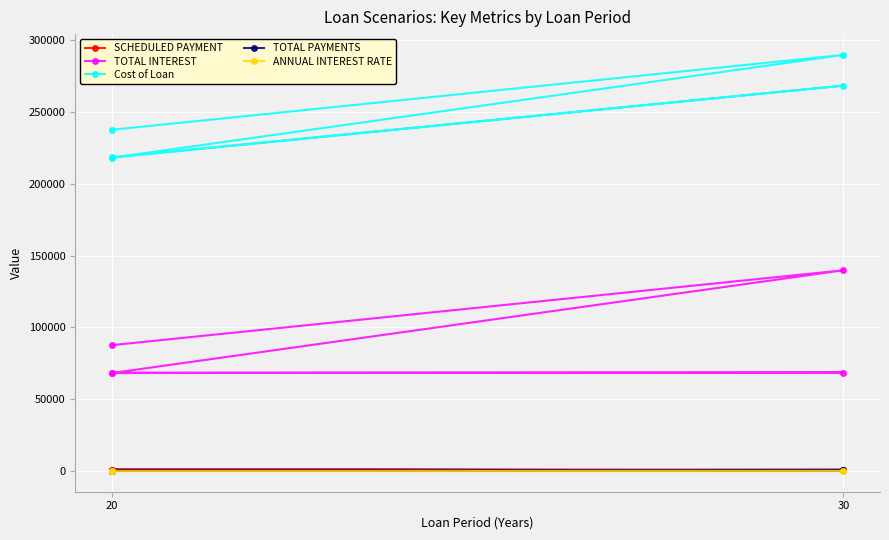

What is the difference between the second highest and second lowest values in the SCHEDULED PAYMENT series?

172.0